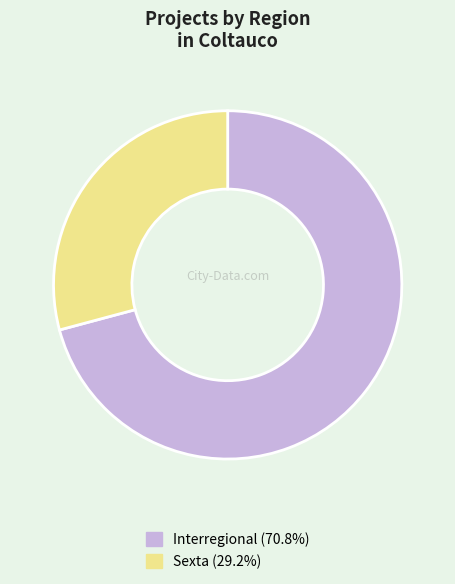

What is the ratio of the value at Sexta to the value at Interregional?

0.4